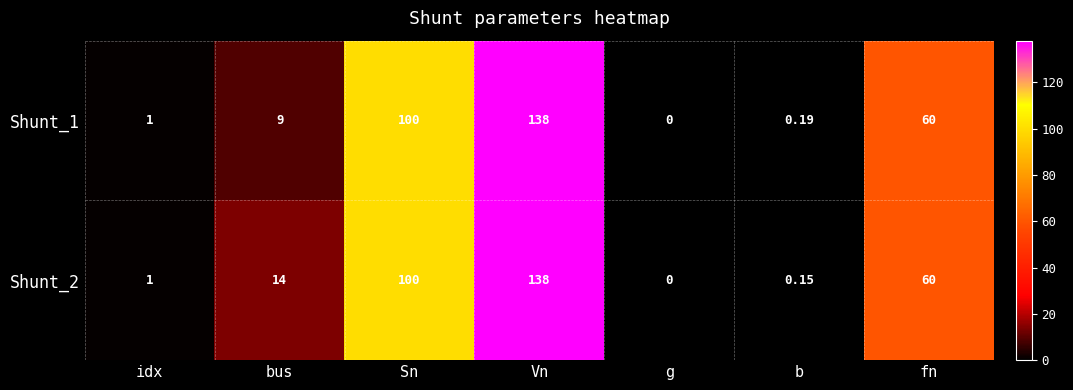

Is the value of Shunt_1 at idx greater than the value of Shunt_2 at Sn?

No